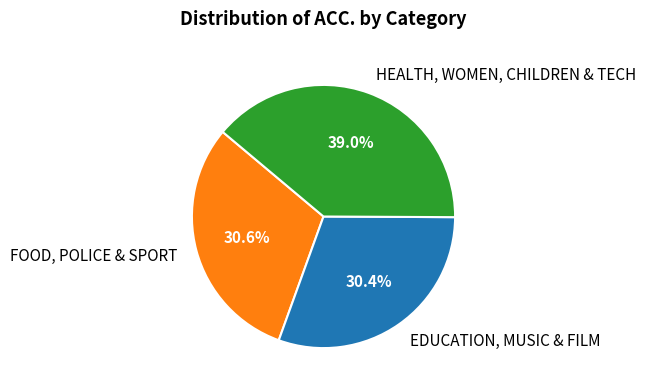

Which category has the biggest portion of the pie?

HEALTH, WOMEN, CHILDREN & TECH